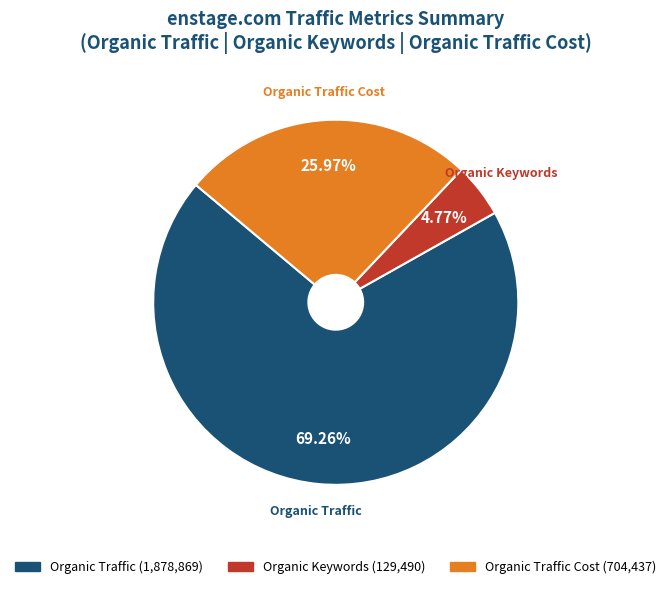

Is there a majority slice in this chart?

Yes